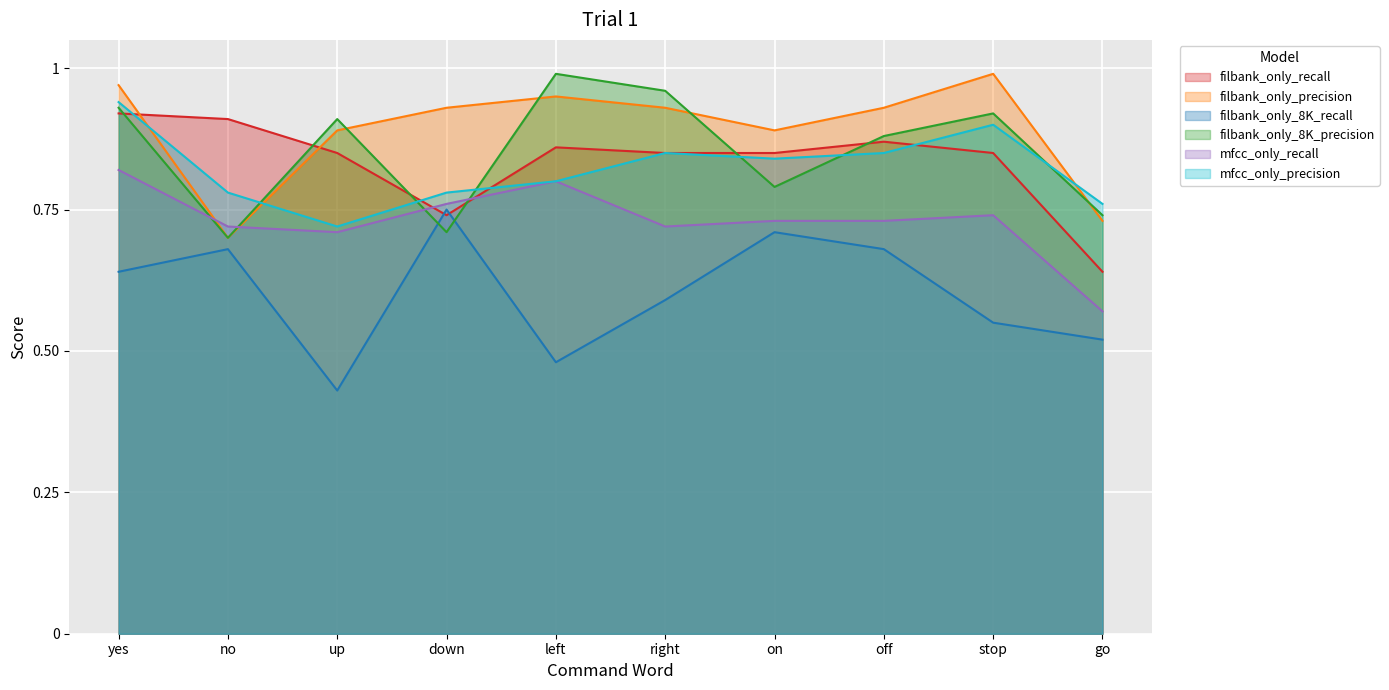

Where do mfcc_only_precision and filbank_only_precision first cross each other?

yes and no